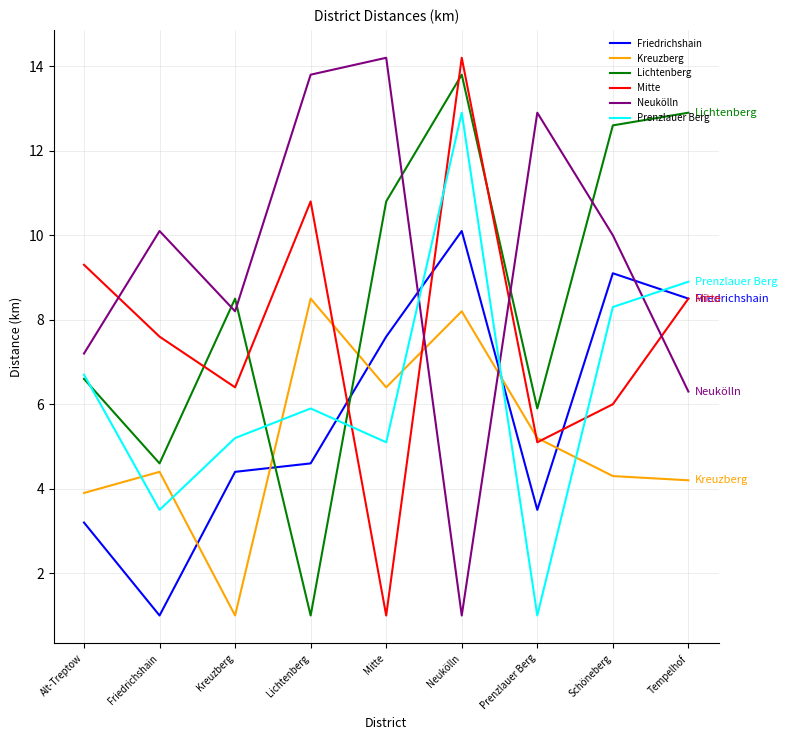

What is the sum of all Prenzlauer Berg values?

57.5